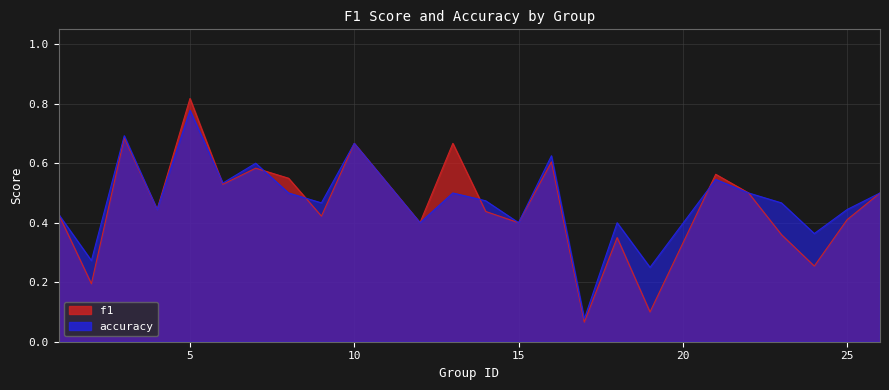

At which label does accuracy reach its peak?

5